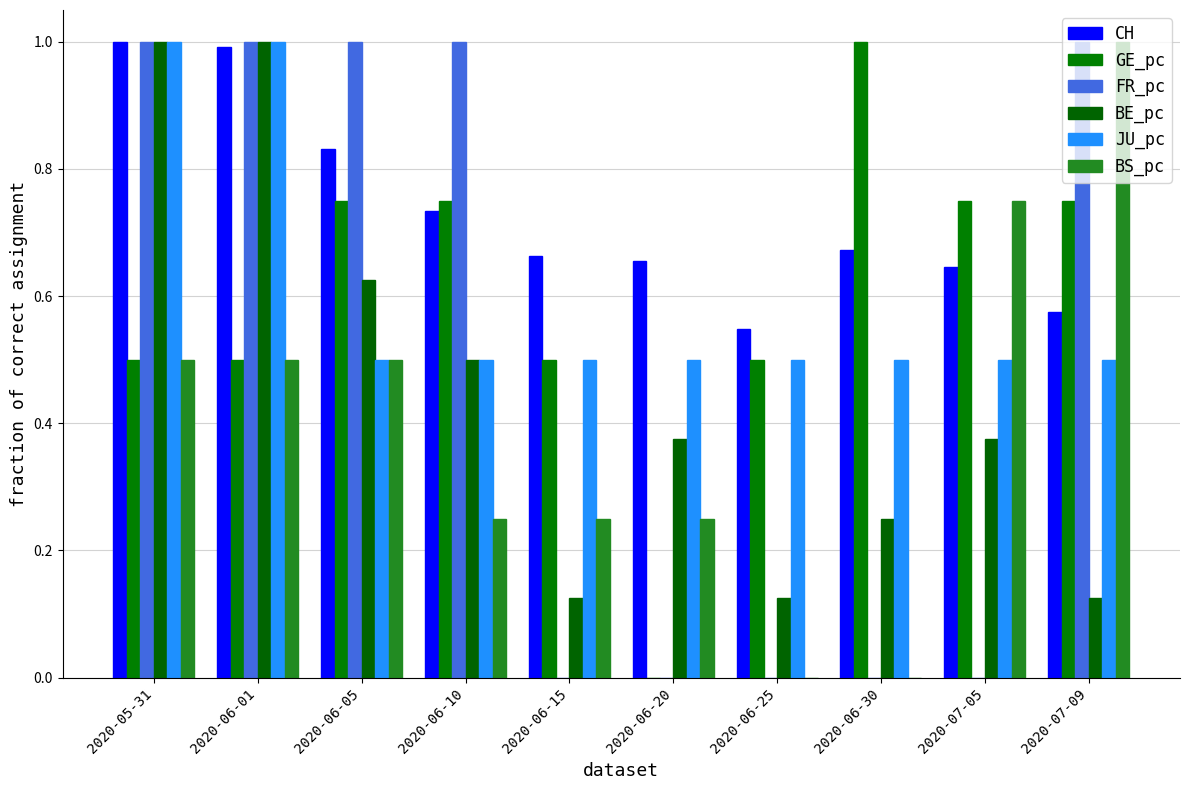

Is the value of BS_pc at 2020-06-15 greater than the value of GE_pc at 2020-06-10?

No